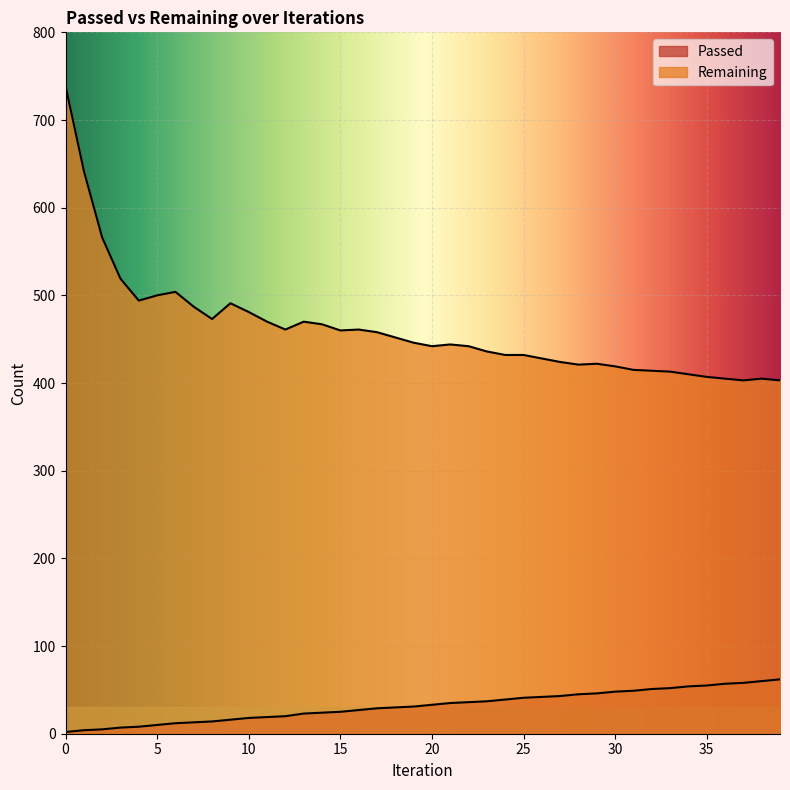

Reading left to right, transcribe all the data shown in this chart.

Passed: 2	4	5	7	8	10	12	13	14	16	18	19	20	23	24	25	27	29	30	31	33	35	36	37	39	41	42	43	45	46	48	49	51	52	54	55	57	58	60	62
Remaining: 739	642	566	519	494	500	504	487	473	491	481	470	461	470	467	460	461	458	452	446	442	444	442	436	432	432	428	424	421	422	419	415	414	413	410	407	405	403	405	403